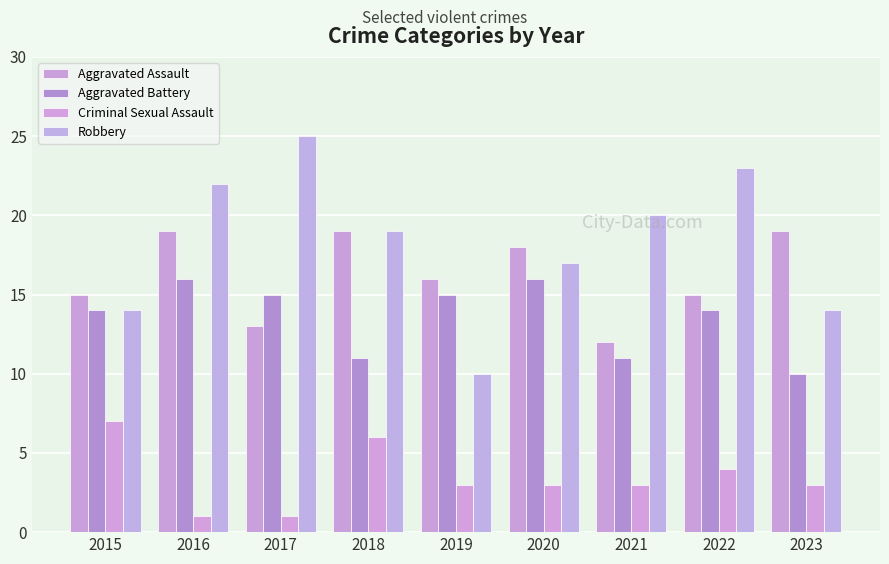

List the labels in order of Robbery value, largest first.

2017, 2022, 2016, 2021, 2018, 2020, 2015, 2023, 2019